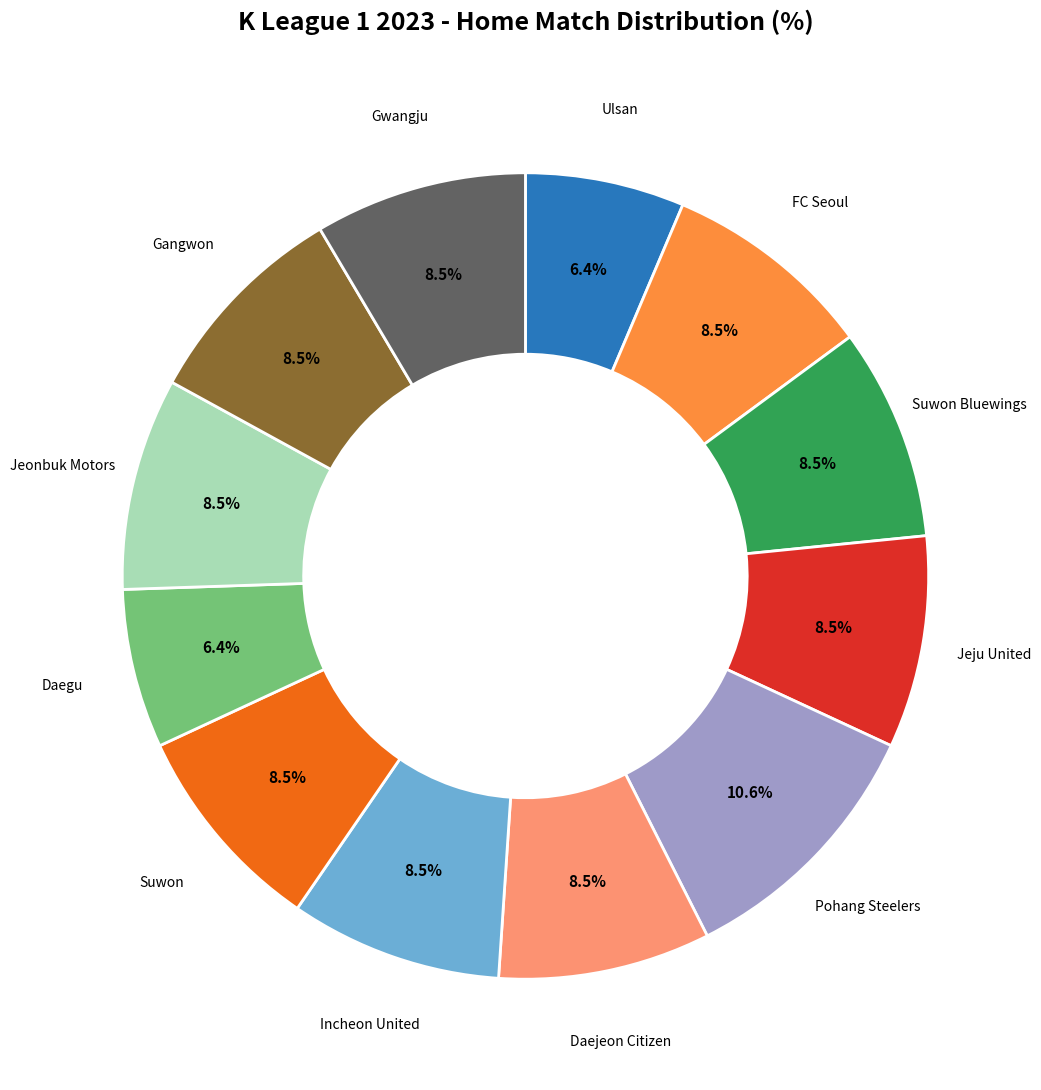

Is there any slice that represents more than half of the pie?

No